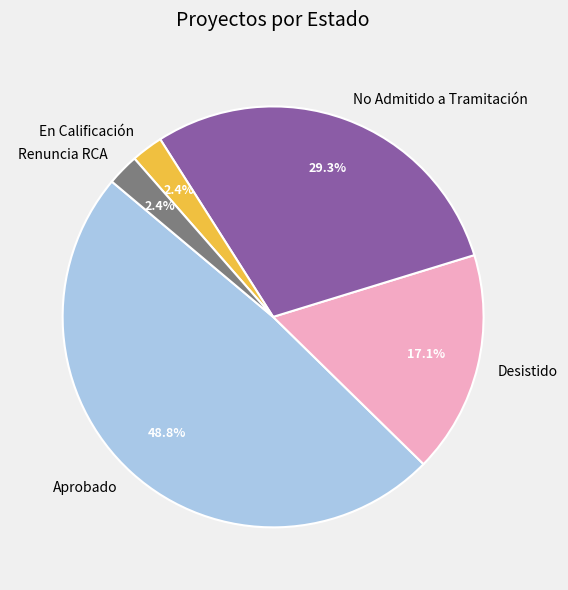

To the nearest percent, what is the difference between the largest and smallest slice percentages?

46%